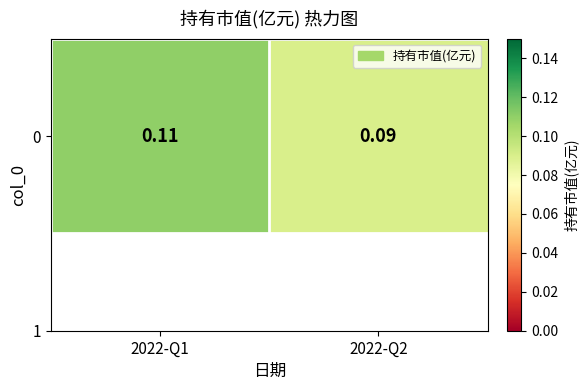

What is the minimum value shown in the chart?

0.1